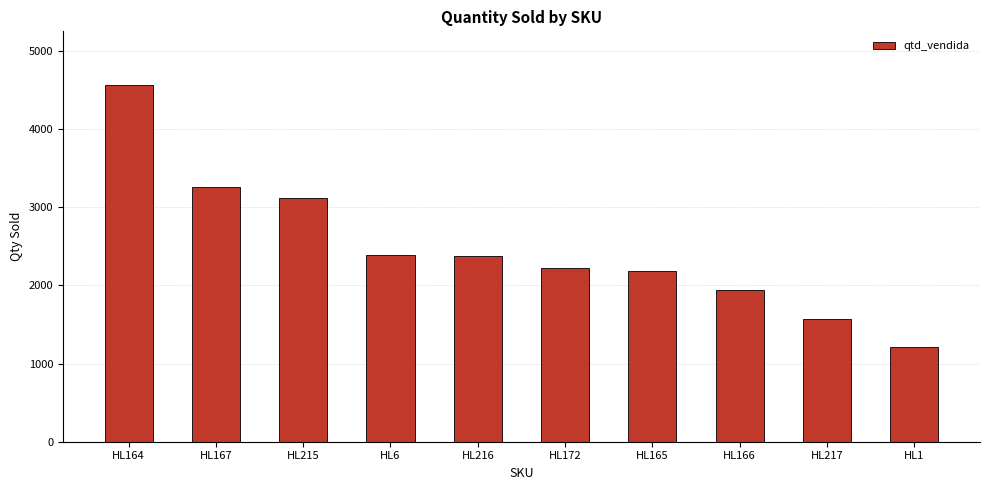

What is the change in value from HL164 to HL165?

-2375